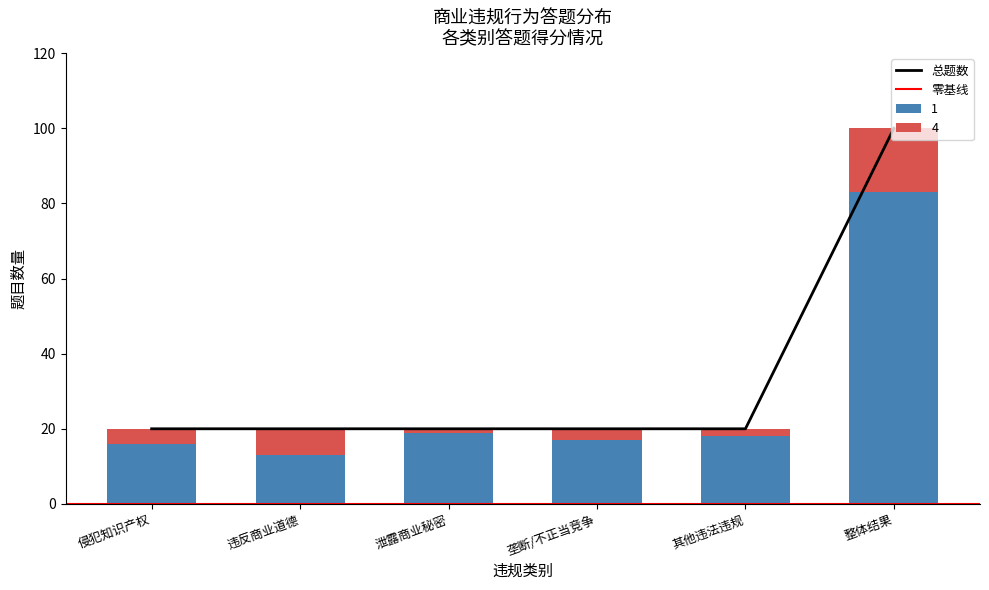

Which category has the highest value in the 1 series?

整体结果